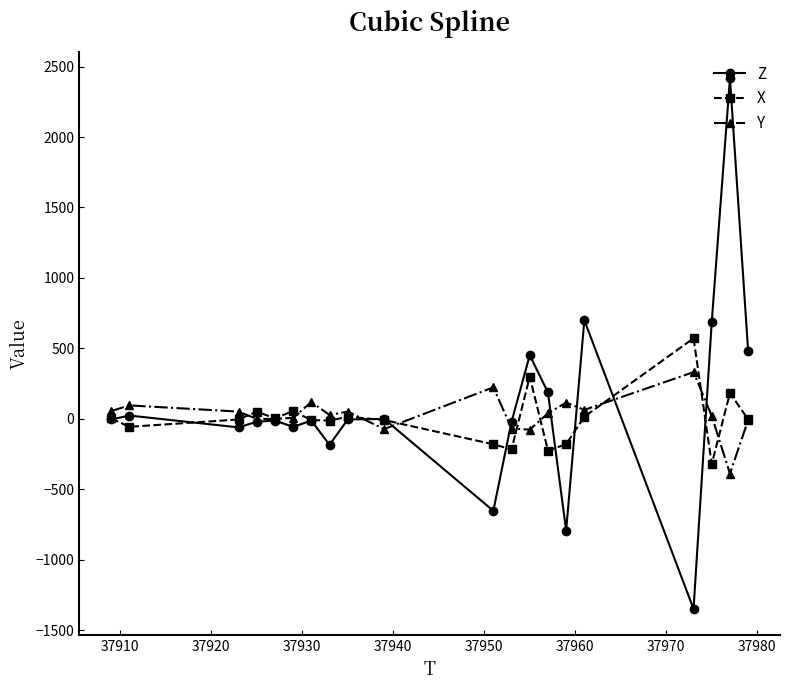

Count the number of data series in this chart.

3